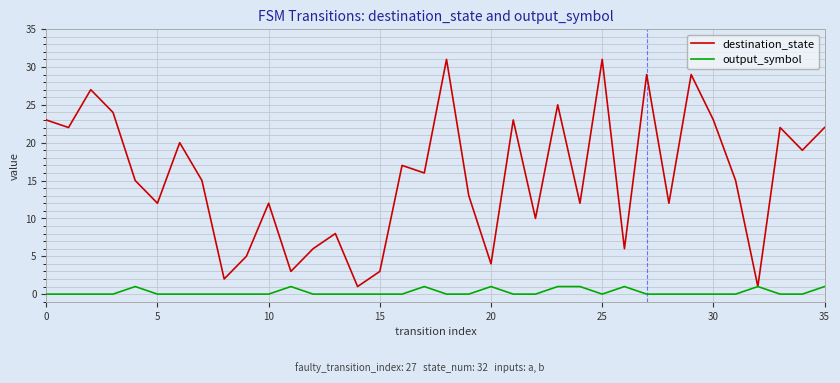

List the series in order of their peak value, highest first.

destination_state, output_symbol